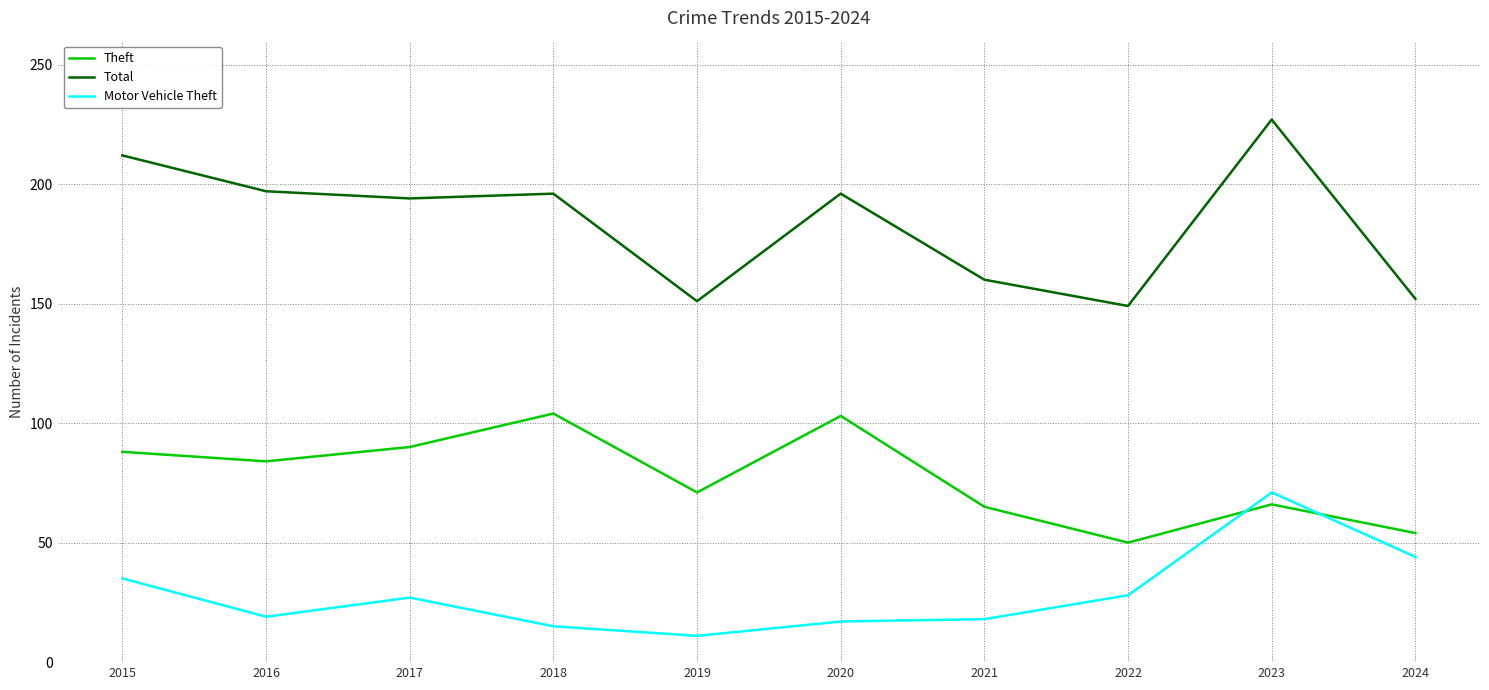

Where is the first local minimum for Theft?

2016